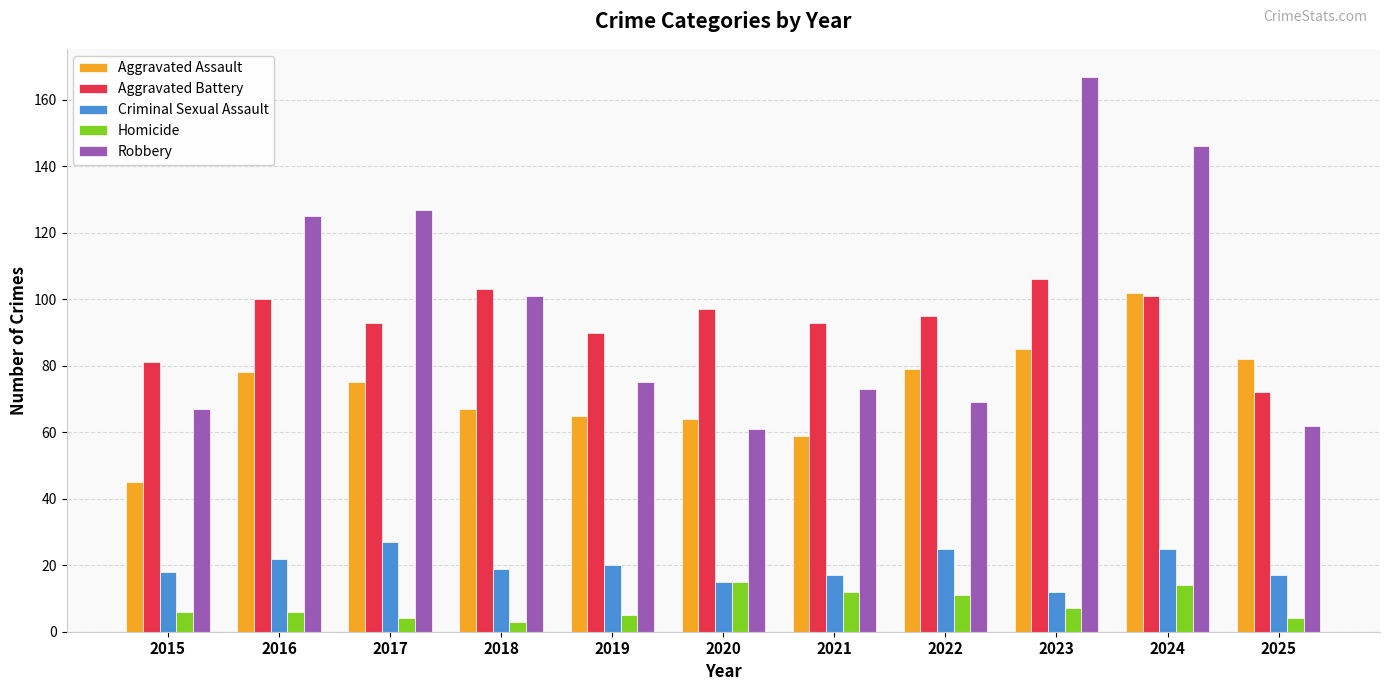

How many series are shown in this chart?

5